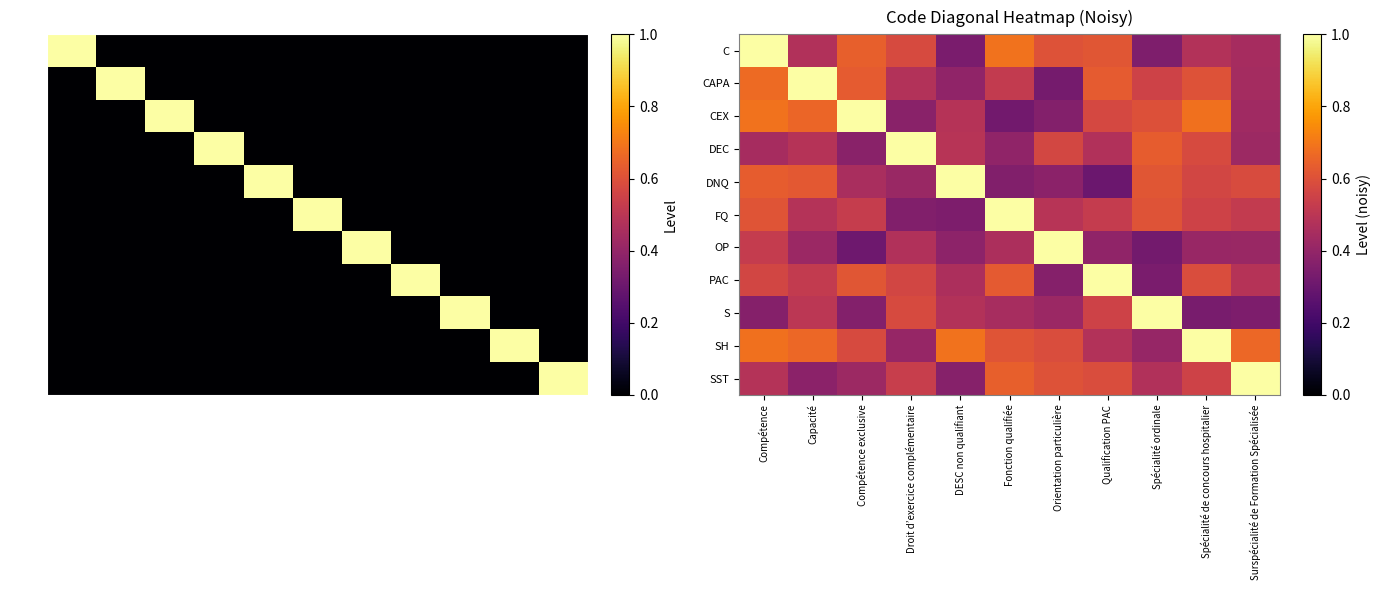

Which series has the widest spread of values?

DNQ